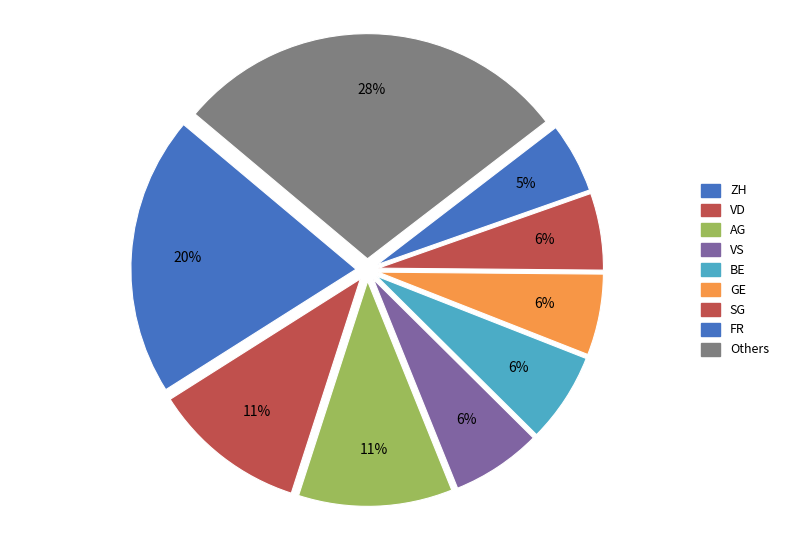

Which slice is the largest?

Others